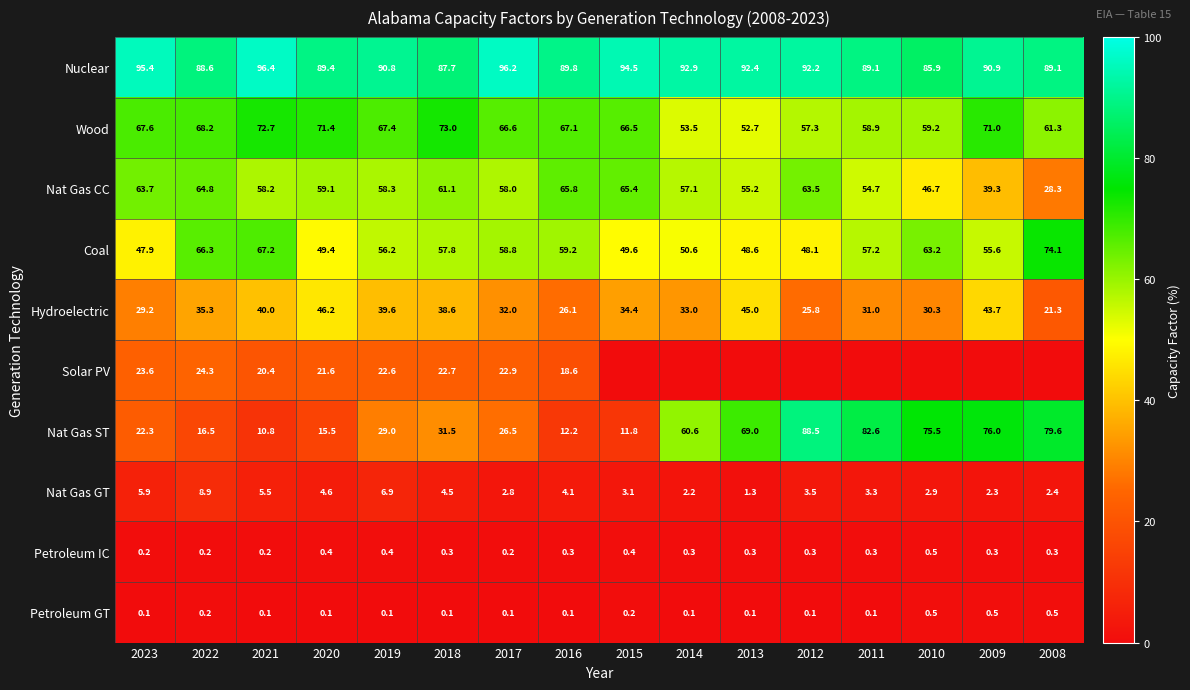

What is the sum of all Hydroelectric values?

551.5